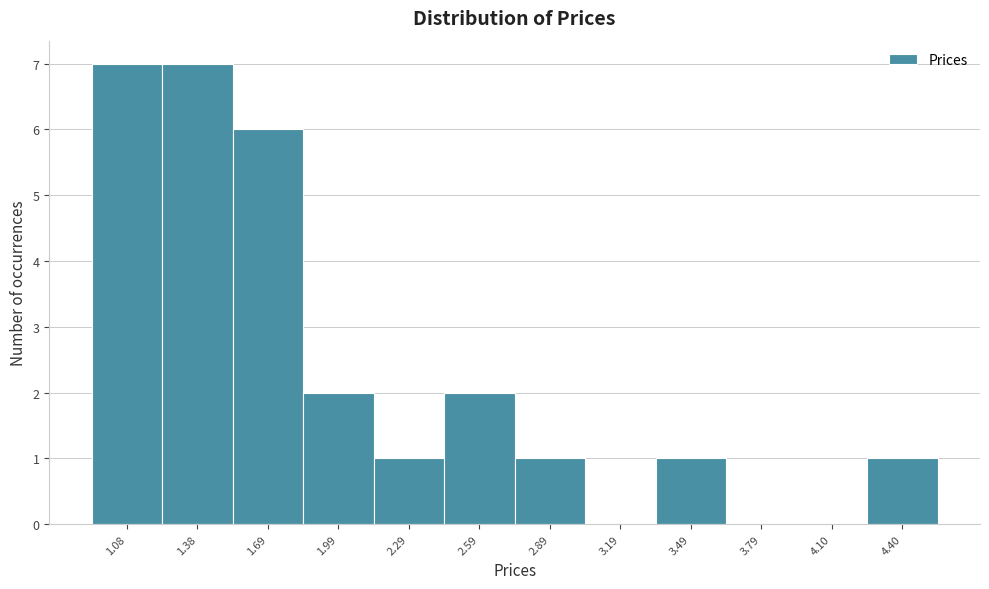

Reading left to right, list all the values displayed in this chart.

1.08=7	1.38=7	1.69=6	1.99=2	2.29=1	2.59=2	2.89=1	3.19=0	3.49=1	3.79=0	4.10=0	4.40=1